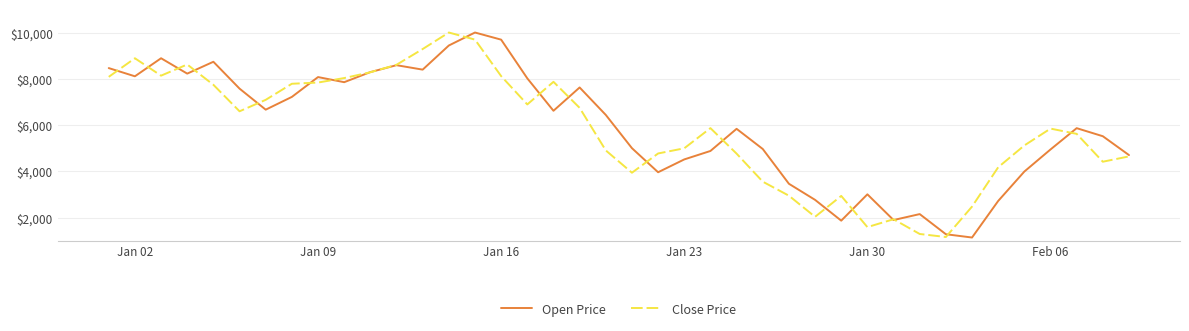

What is the lowest value of the Open Price series?

1143.0